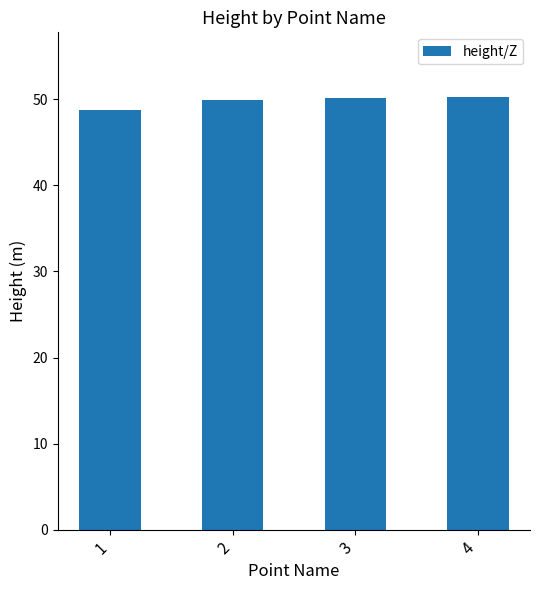

What is the maximum value shown in the chart?

50.2